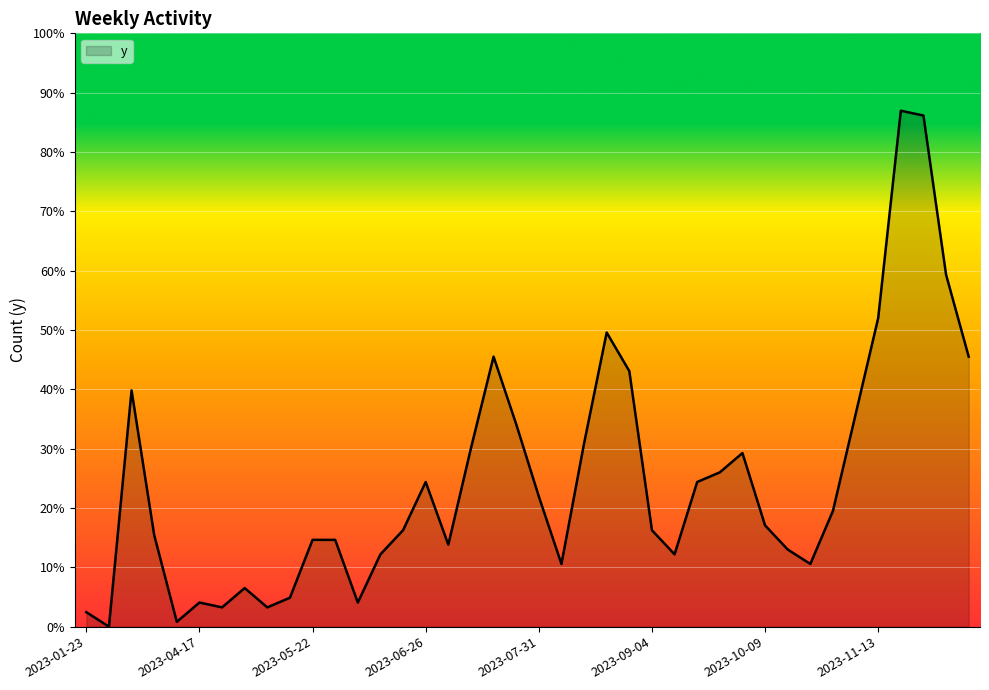

Is this an area chart (filled region under the line)?

Yes